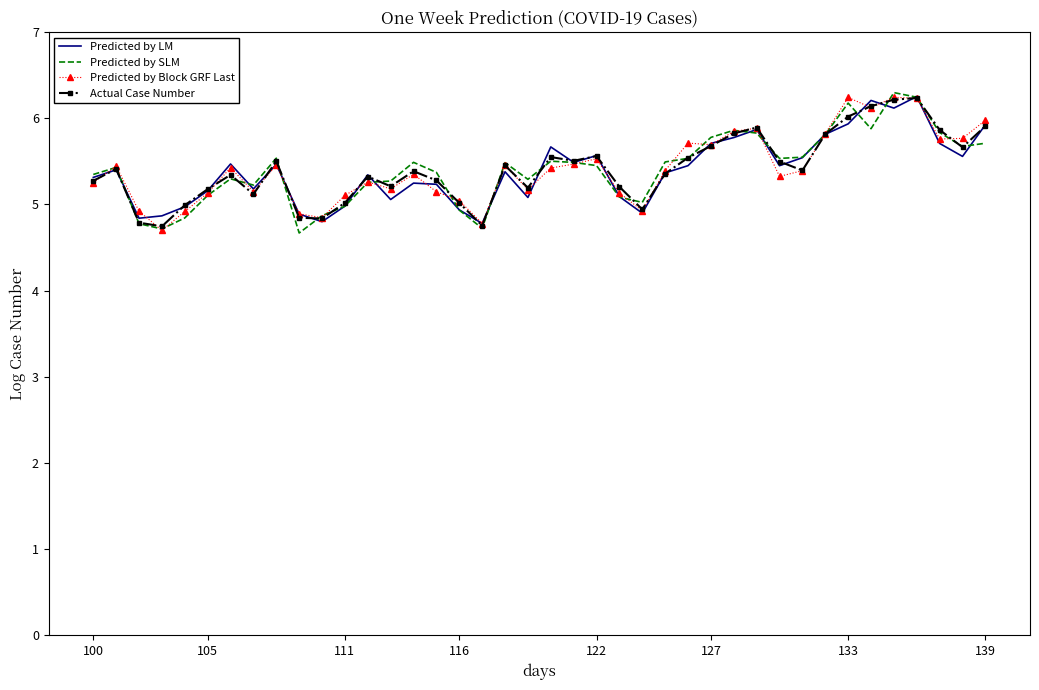

What is the lowest value of the Predicted by LM series?

4.8